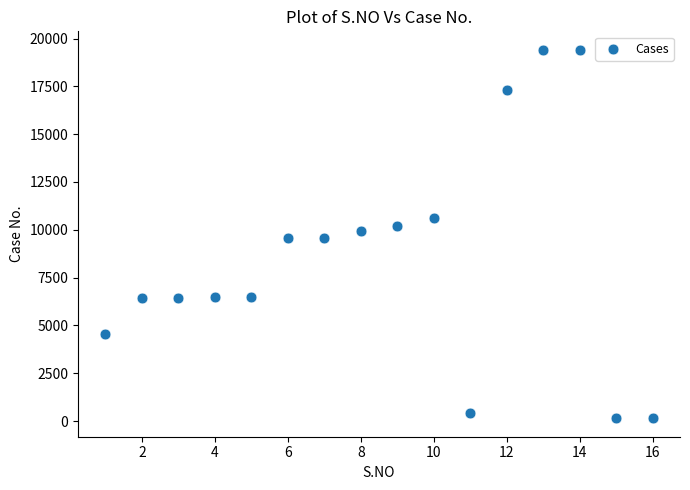

What is the range of X values (max minus min)?

15